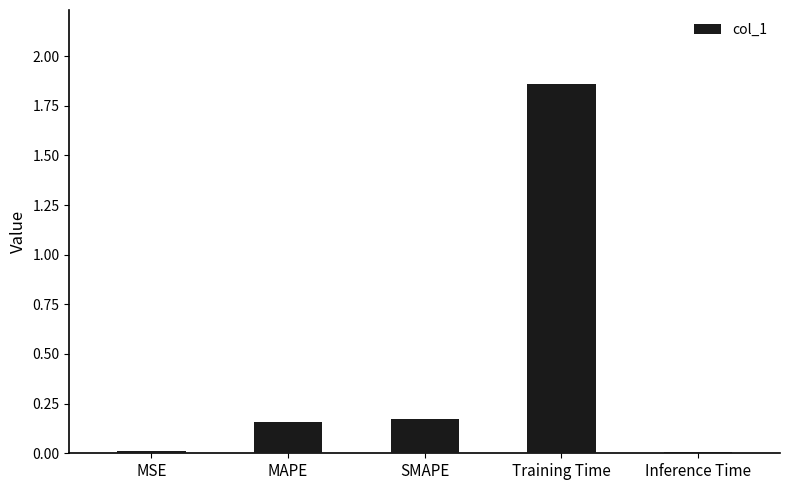

What is the sum of all values?

2.2